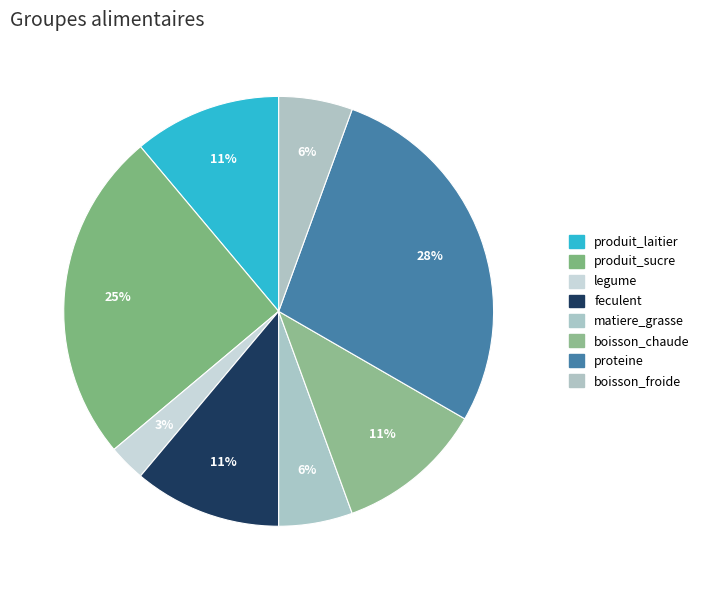

To the nearest percent, what portion does boisson_chaude represent?

11%